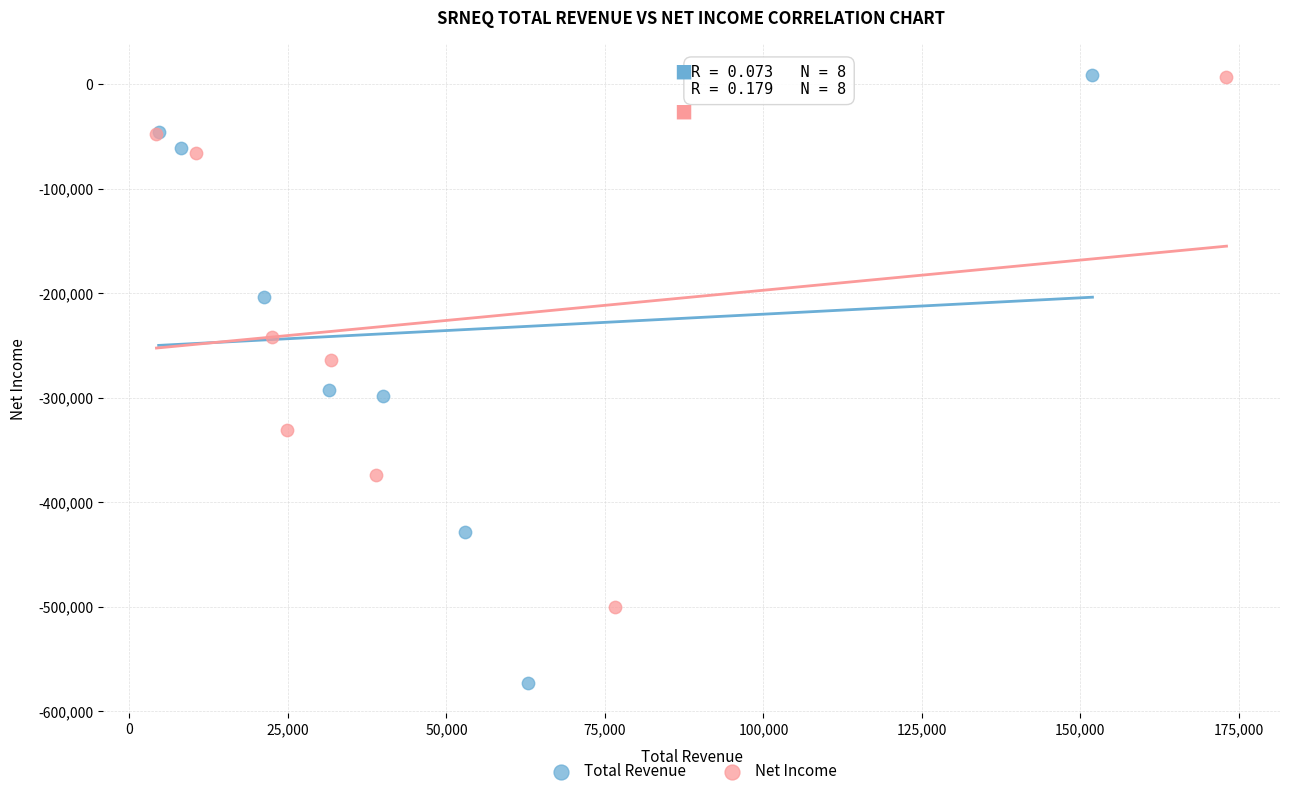

Which series contains the lowest Y value?

Total Revenue